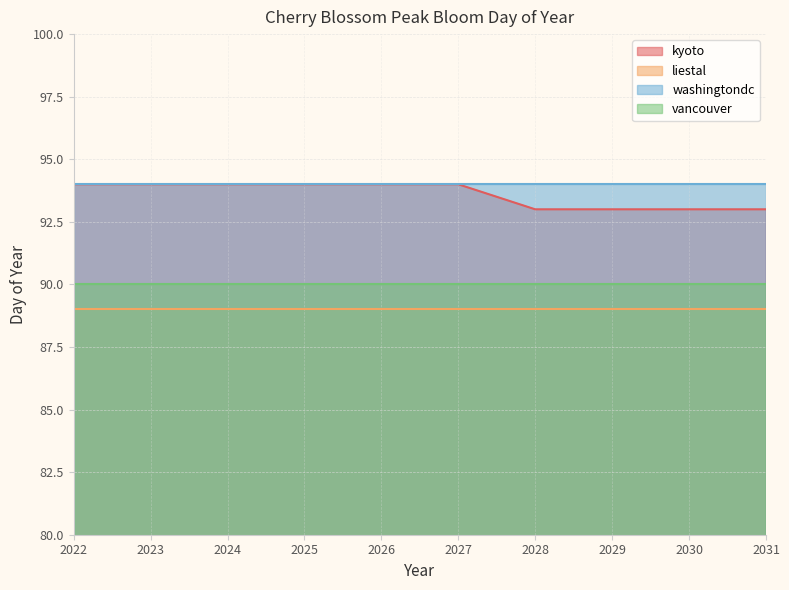

Which series has the largest total across all categories?

washingtondc